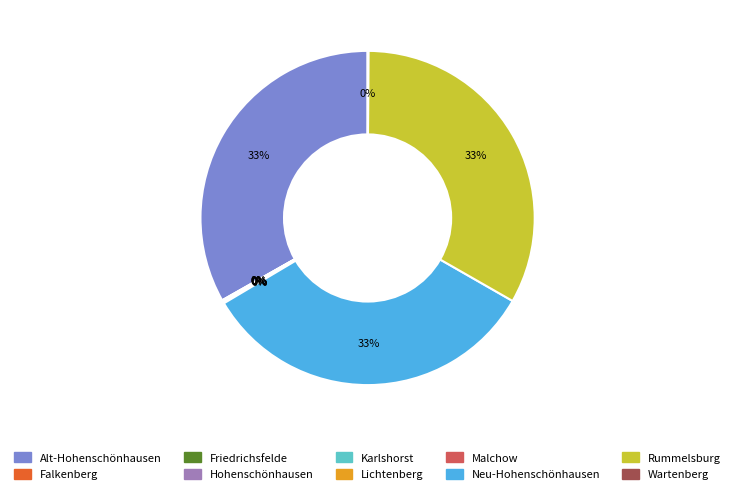

Is there any slice that represents more than half of the pie?

No